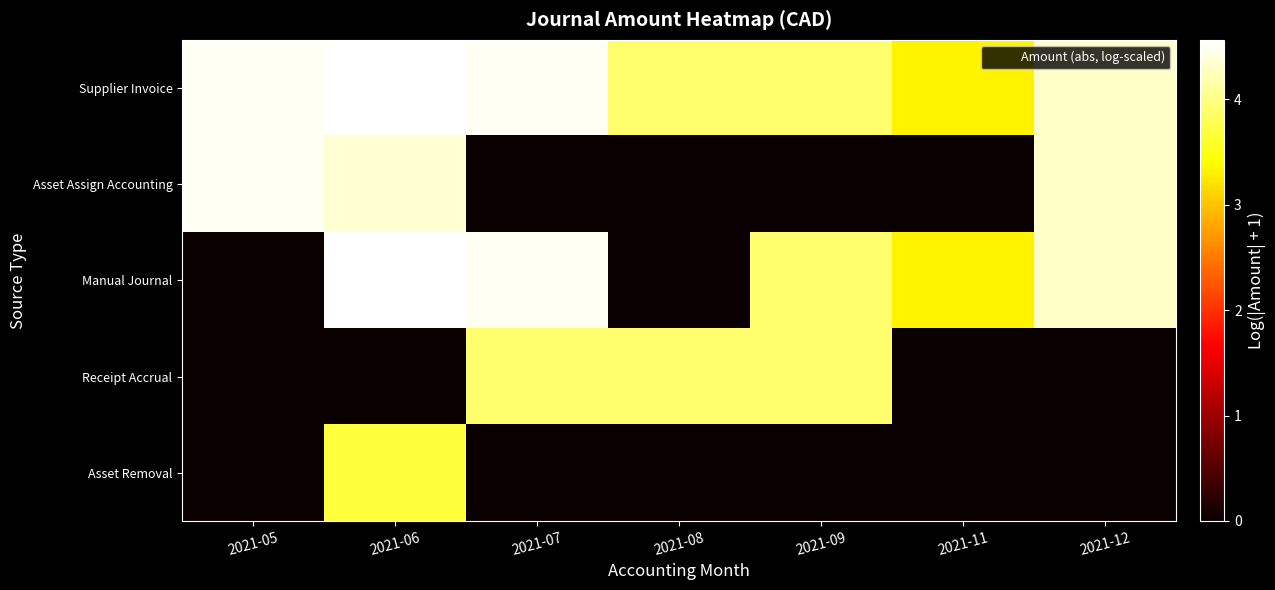

What is the total value across all series at 2021-09?

11.7